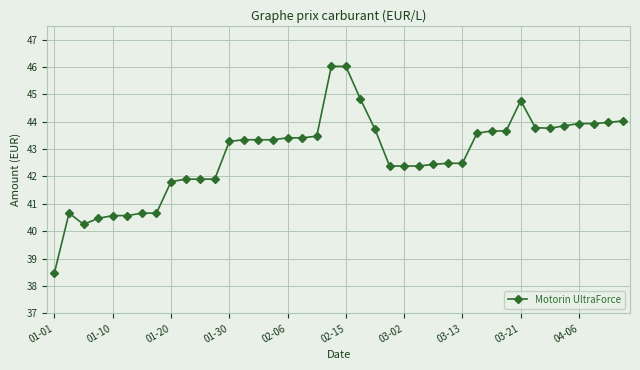

How many data points does each series have?

40